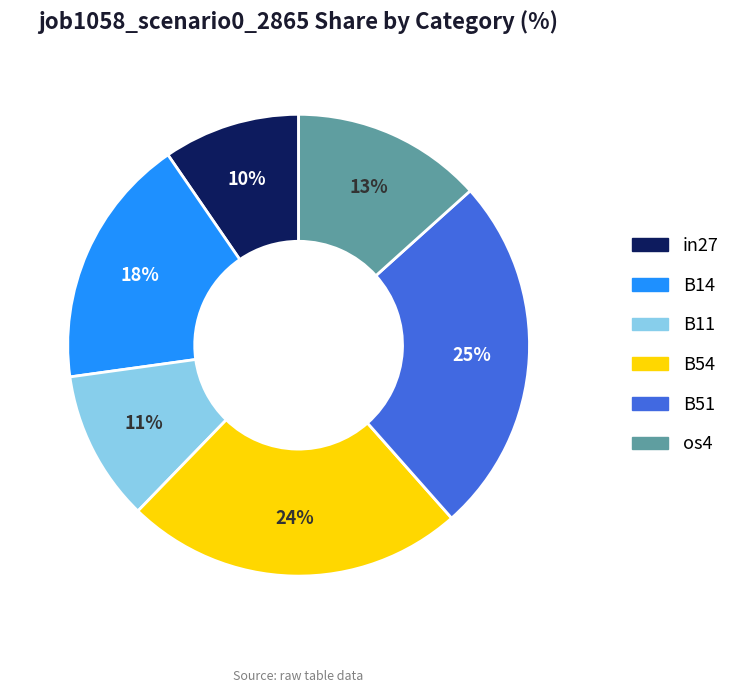

Is there any slice that represents more than half of the pie?

No